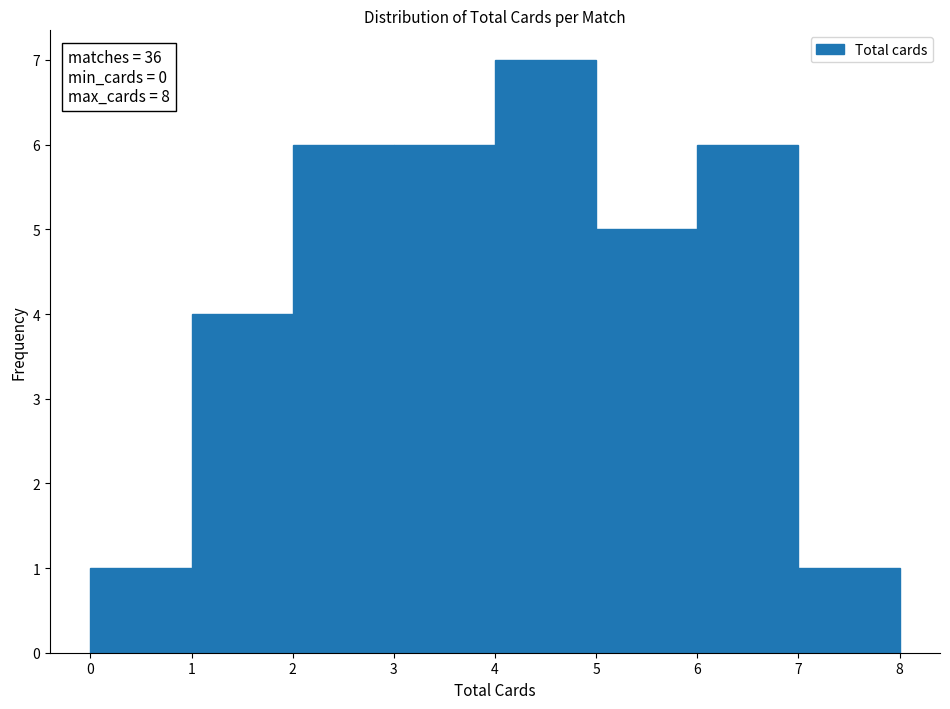

Which range on the x-axis has the tallest bar?

4 to 5